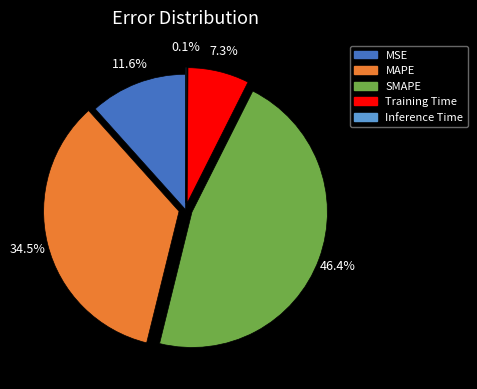

What percentage is the Training Time slice, to the nearest percent?

7%